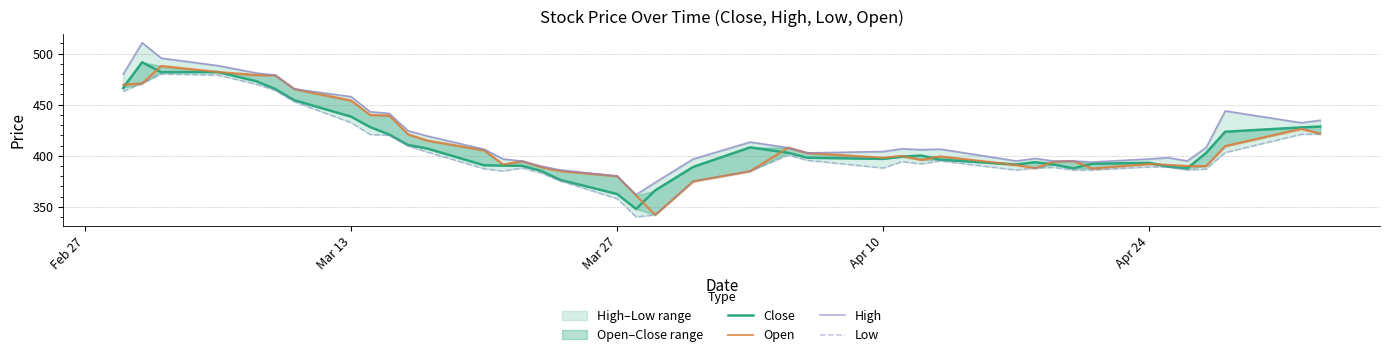

The High series shows 632.8 at 35. True or false?

False